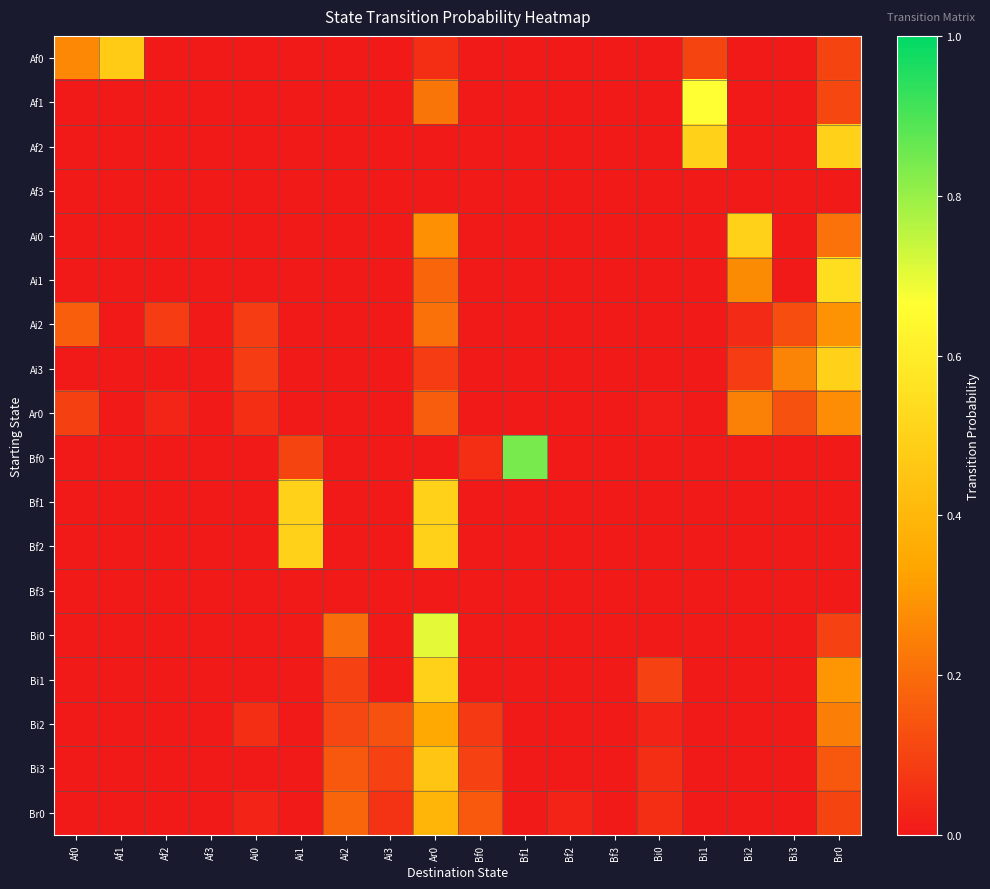

Reading right to left, transcribe all the data shown in this chart.

Af0: Br0=0.1	Bi3=0.0	Bi2=0.0	Bi1=0.1	Bi0=0.0	Bf3=0.0	Bf2=0.0	Bf1=0.0	Bf0=0.0	Ar0=0.1	Ai3=0.0	Ai2=0.0	Ai1=0.0	Ai0=0.0	Af3=0.0	Af2=0.0	Af1=0.5	Af0=0.3
Af1: Br0=0.1	Bi3=0.0	Bi2=0.0	Bi1=0.7	Bi0=0.0	Bf3=0.0	Bf2=0.0	Bf1=0.0	Bf0=0.0	Ar0=0.2	Ai3=0.0	Ai2=0.0	Ai1=0.0	Ai0=0.0	Af3=0.0	Af2=0.0	Af1=0.0	Af0=0.0
Af2: Br0=0.5	Bi3=0.0	Bi2=0.0	Bi1=0.5	Bi0=0.0	Bf3=0.0	Bf2=0.0	Bf1=0.0	Bf0=0.0	Ar0=0.0	Ai3=0.0	Ai2=0.0	Ai1=0.0	Ai0=0.0	Af3=0.0	Af2=0.0	Af1=0.0	Af0=0.0
Af3: Br0=0.0	Bi3=0.0	Bi2=0.0	Bi1=0.0	Bi0=0.0	Bf3=0.0	Bf2=0.0	Bf1=0.0	Bf0=0.0	Ar0=0.0	Ai3=0.0	Ai2=0.0	Ai1=0.0	Ai0=0.0	Af3=0.0	Af2=0.0	Af1=0.0	Af0=0.0
Ai0: Br0=0.2	Bi3=0.0	Bi2=0.5	Bi1=0.0	Bi0=0.0	Bf3=0.0	Bf2=0.0	Bf1=0.0	Bf0=0.0	Ar0=0.3	Ai3=0.0	Ai2=0.0	Ai1=0.0	Ai0=0.0	Af3=0.0	Af2=0.0	Af1=0.0	Af0=0.0
Ai1: Br0=0.5	Bi3=0.0	Bi2=0.3	Bi1=0.0	Bi0=0.0	Bf3=0.0	Bf2=0.0	Bf1=0.0	Bf0=0.0	Ar0=0.2	Ai3=0.0	Ai2=0.0	Ai1=0.0	Ai0=0.0	Af3=0.0	Af2=0.0	Af1=0.0	Af0=0.0
Ai2: Br0=0.3	Bi3=0.1	Bi2=0.0	Bi1=0.0	Bi0=0.0	Bf3=0.0	Bf2=0.0	Bf1=0.0	Bf0=0.0	Ar0=0.2	Ai3=0.0	Ai2=0.0	Ai1=0.0	Ai0=0.1	Af3=0.0	Af2=0.1	Af1=0.0	Af0=0.2
Ai3: Br0=0.5	Bi3=0.2	Bi2=0.1	Bi1=0.0	Bi0=0.0	Bf3=0.0	Bf2=0.0	Bf1=0.0	Bf0=0.0	Ar0=0.1	Ai3=0.0	Ai2=0.0	Ai1=0.0	Ai0=0.1	Af3=0.0	Af2=0.0	Af1=0.0	Af0=0.0
Ar0: Br0=0.3	Bi3=0.1	Bi2=0.2	Bi1=0.0	Bi0=0.0	Bf3=0.0	Bf2=0.0	Bf1=0.0	Bf0=0.0	Ar0=0.2	Ai3=0.0	Ai2=0.0	Ai1=0.0	Ai0=0.0	Af3=0.0	Af2=0.0	Af1=0.0	Af0=0.1
Bf0: Br0=0.0	Bi3=0.0	Bi2=0.0	Bi1=0.0	Bi0=0.0	Bf3=0.0	Bf2=0.0	Bf1=0.8	Bf0=0.1	Ar0=0.0	Ai3=0.0	Ai2=0.0	Ai1=0.1	Ai0=0.0	Af3=0.0	Af2=0.0	Af1=0.0	Af0=0.0
Bf1: Br0=0.0	Bi3=0.0	Bi2=0.0	Bi1=0.0	Bi0=0.0	Bf3=0.0	Bf2=0.0	Bf1=0.0	Bf0=0.0	Ar0=0.5	Ai3=0.0	Ai2=0.0	Ai1=0.5	Ai0=0.0	Af3=0.0	Af2=0.0	Af1=0.0	Af0=0.0
Bf2: Br0=0.0	Bi3=0.0	Bi2=0.0	Bi1=0.0	Bi0=0.0	Bf3=0.0	Bf2=0.0	Bf1=0.0	Bf0=0.0	Ar0=0.5	Ai3=0.0	Ai2=0.0	Ai1=0.5	Ai0=0.0	Af3=0.0	Af2=0.0	Af1=0.0	Af0=0.0
Bf3: Br0=0.0	Bi3=0.0	Bi2=0.0	Bi1=0.0	Bi0=0.0	Bf3=0.0	Bf2=0.0	Bf1=0.0	Bf0=0.0	Ar0=0.0	Ai3=0.0	Ai2=0.0	Ai1=0.0	Ai0=0.0	Af3=0.0	Af2=0.0	Af1=0.0	Af0=0.0
Bi0: Br0=0.1	Bi3=0.0	Bi2=0.0	Bi1=0.0	Bi0=0.0	Bf3=0.0	Bf2=0.0	Bf1=0.0	Bf0=0.0	Ar0=0.7	Ai3=0.0	Ai2=0.2	Ai1=0.0	Ai0=0.0	Af3=0.0	Af2=0.0	Af1=0.0	Af0=0.0
Bi1: Br0=0.3	Bi3=0.0	Bi2=0.0	Bi1=0.0	Bi0=0.1	Bf3=0.0	Bf2=0.0	Bf1=0.0	Bf0=0.0	Ar0=0.5	Ai3=0.0	Ai2=0.1	Ai1=0.0	Ai0=0.0	Af3=0.0	Af2=0.0	Af1=0.0	Af0=0.0
Bi2: Br0=0.2	Bi3=0.0	Bi2=0.0	Bi1=0.0	Bi0=0.0	Bf3=0.0	Bf2=0.0	Bf1=0.0	Bf0=0.1	Ar0=0.4	Ai3=0.1	Ai2=0.1	Ai1=0.0	Ai0=0.1	Af3=0.0	Af2=0.0	Af1=0.0	Af0=0.0
Bi3: Br0=0.1	Bi3=0.0	Bi2=0.0	Bi1=0.0	Bi0=0.1	Bf3=0.0	Bf2=0.0	Bf1=0.0	Bf0=0.1	Ar0=0.5	Ai3=0.1	Ai2=0.1	Ai1=0.0	Ai0=0.0	Af3=0.0	Af2=0.0	Af1=0.0	Af0=0.0
Br0: Br0=0.1	Bi3=0.0	Bi2=0.0	Bi1=0.0	Bi0=0.1	Bf3=0.0	Bf2=0.0	Bf1=0.0	Bf0=0.2	Ar0=0.4	Ai3=0.1	Ai2=0.2	Ai1=0.0	Ai0=0.0	Af3=0.0	Af2=0.0	Af1=0.0	Af0=0.0